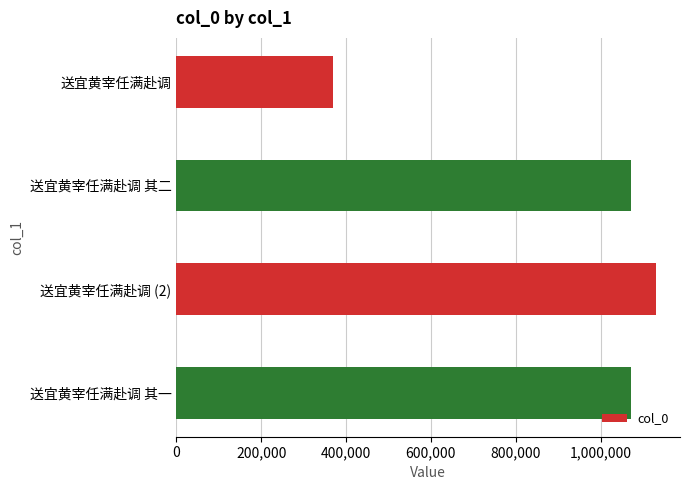

What is the greatest value displayed?

1130614